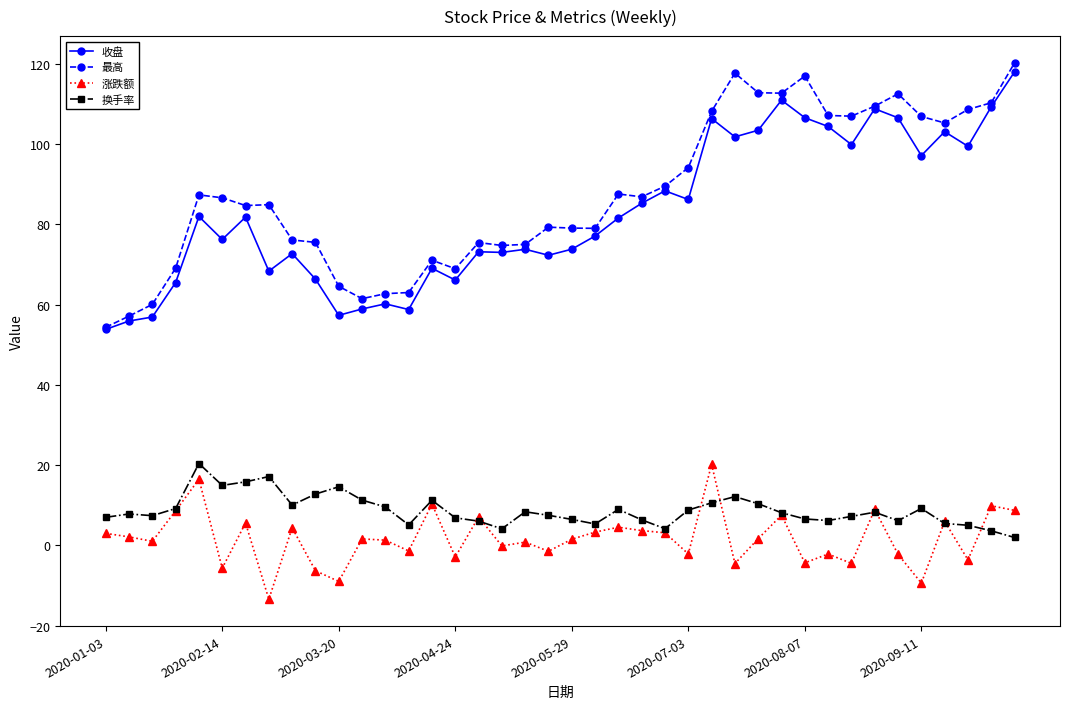

What is the value of the 涨跌额 point at the 6th from the left?

-5.7